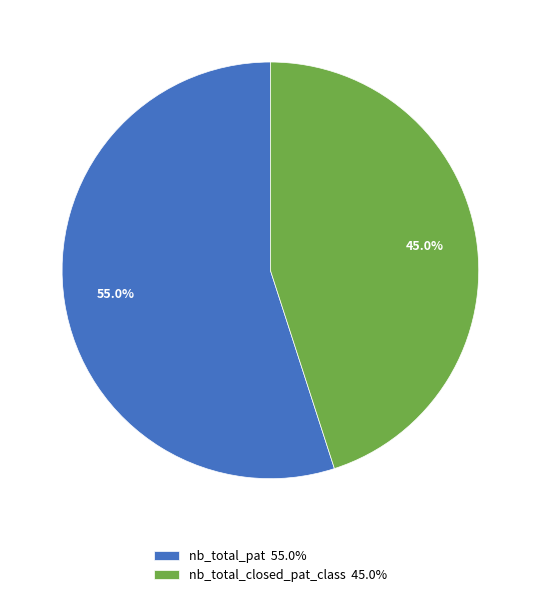

Do nb_total_closed_pat_class and nb_total_pat together represent more than half of the pie?

Yes